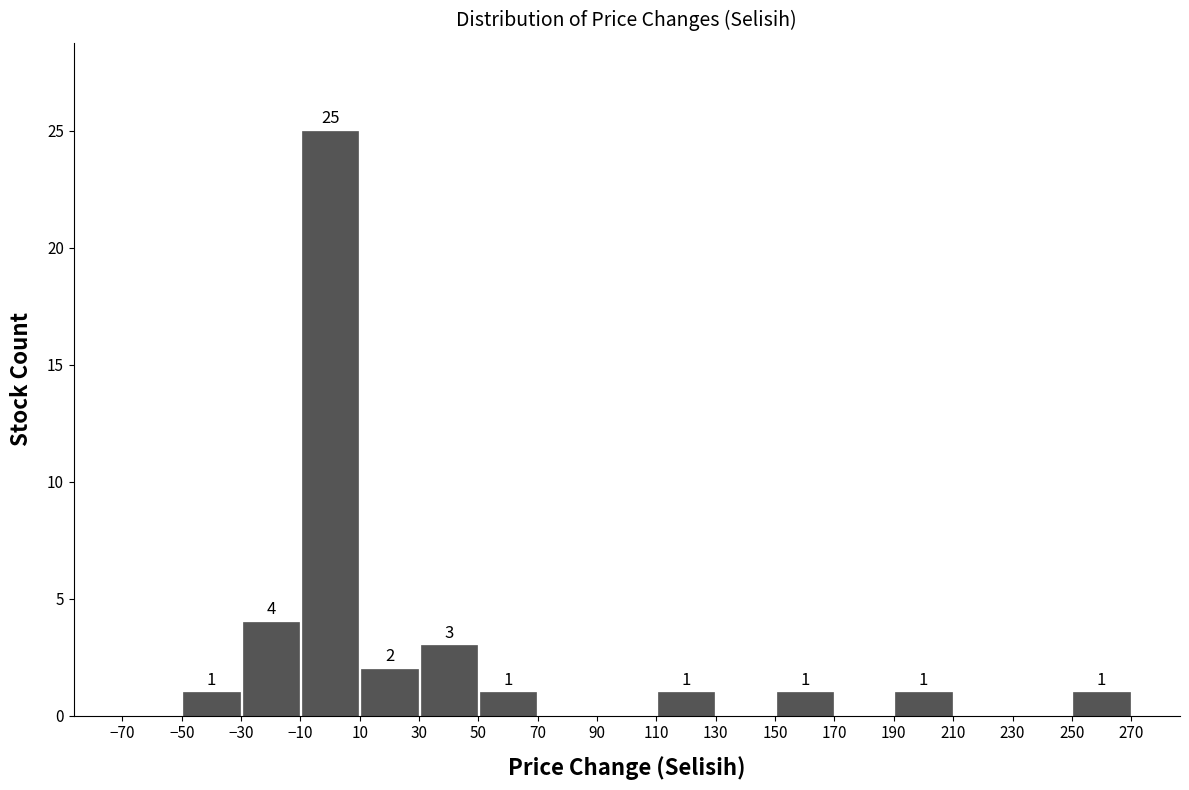

Which range on the x-axis has the tallest bar?

-10 to 10